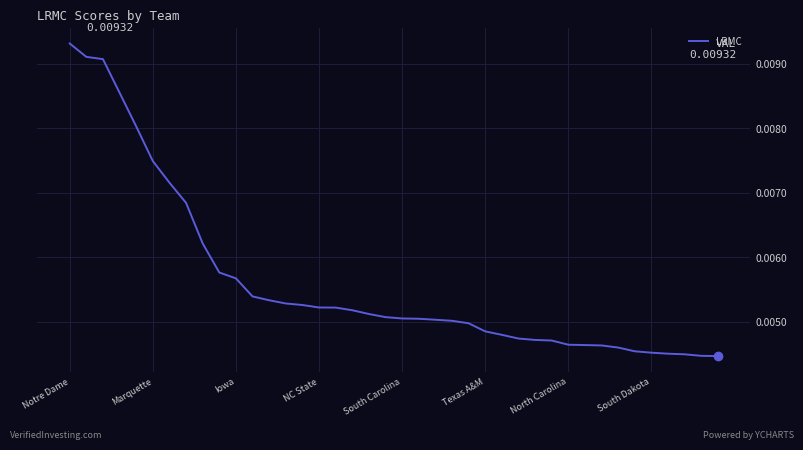

At which category does the chart reach its peak across all series?

Notre Dame